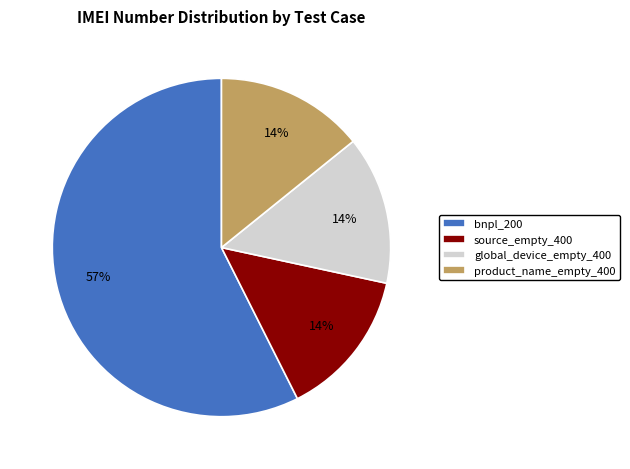

Which slice is the largest?

bnpl_200